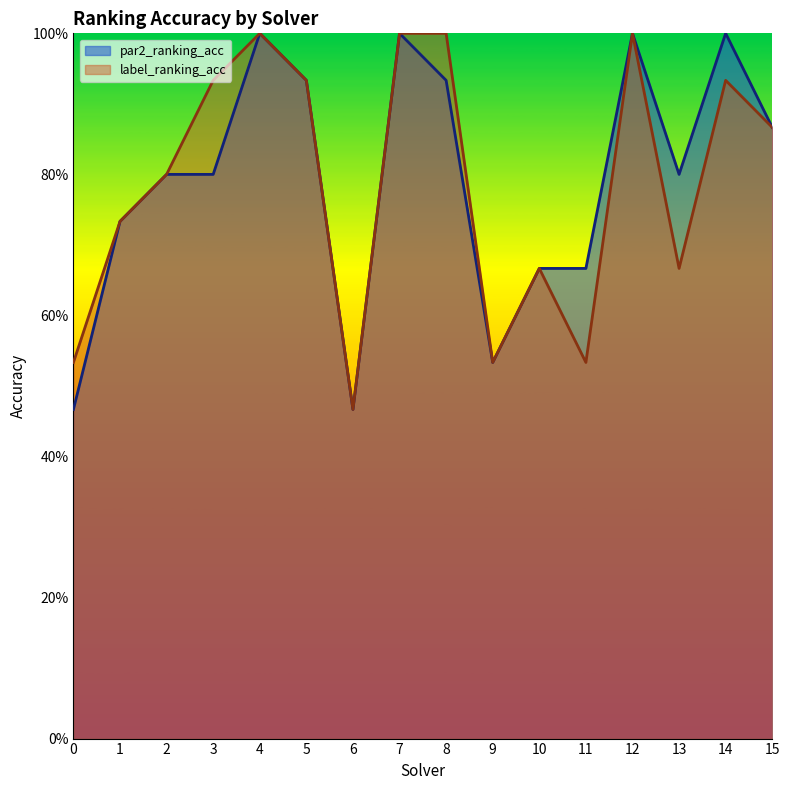

What is the highest value of the label_ranking_acc series?

1.0